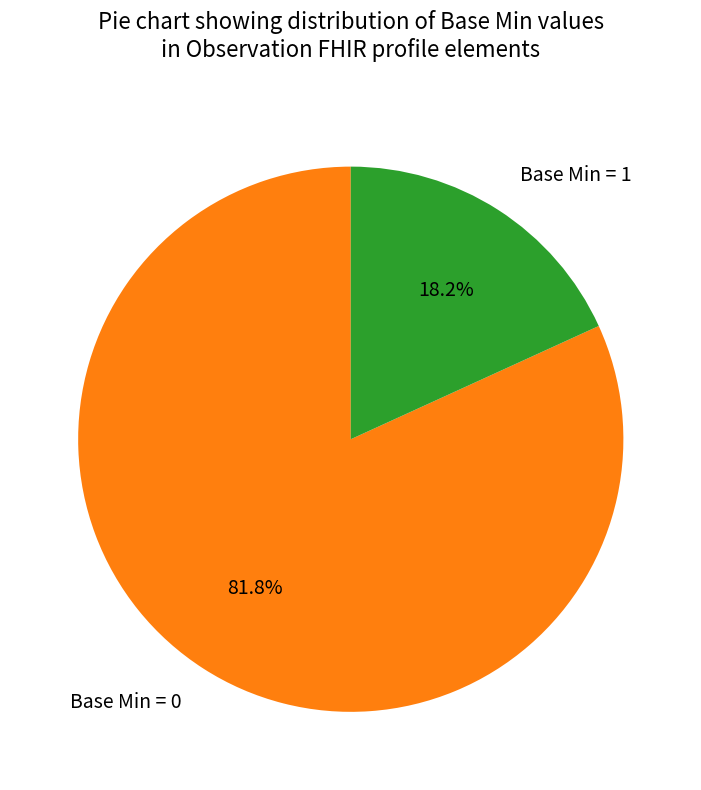

To the nearest percent, what is the difference between the largest and smallest slice percentages?

64%